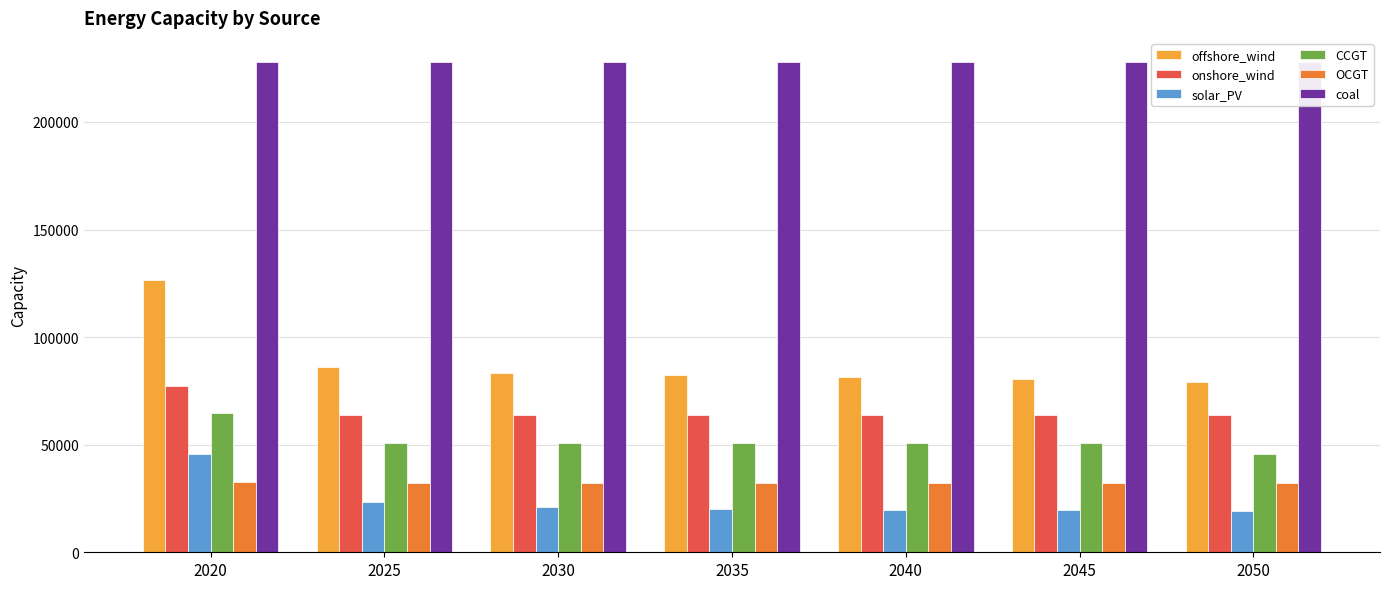

Which series has the widest spread of values?

offshore_wind